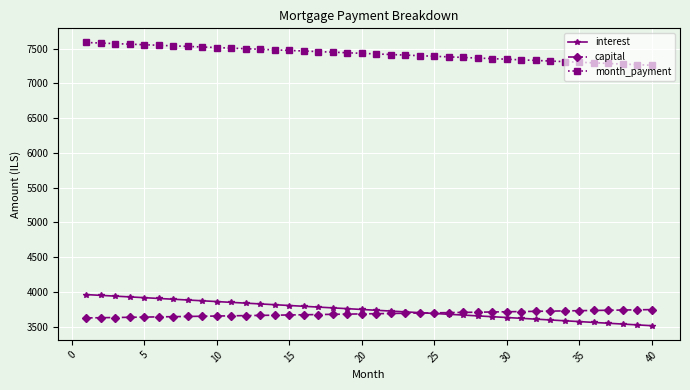

How many data points does each series have?

40